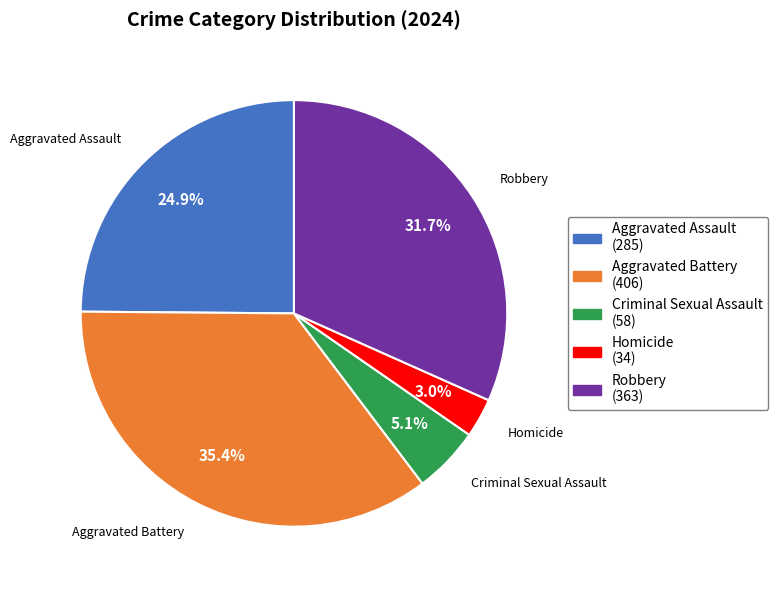

How much of the chart is everything except Aggravated Assault?

75.1%